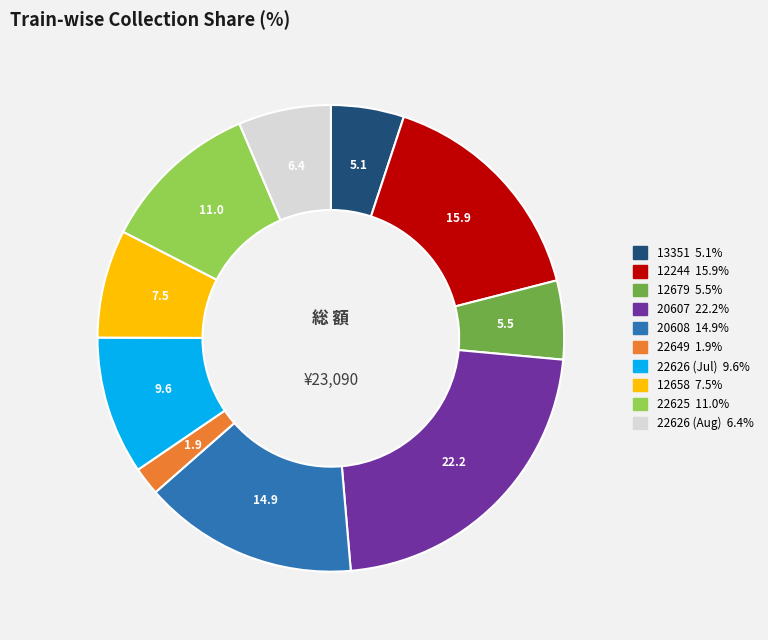

Is there a majority slice in this chart?

No